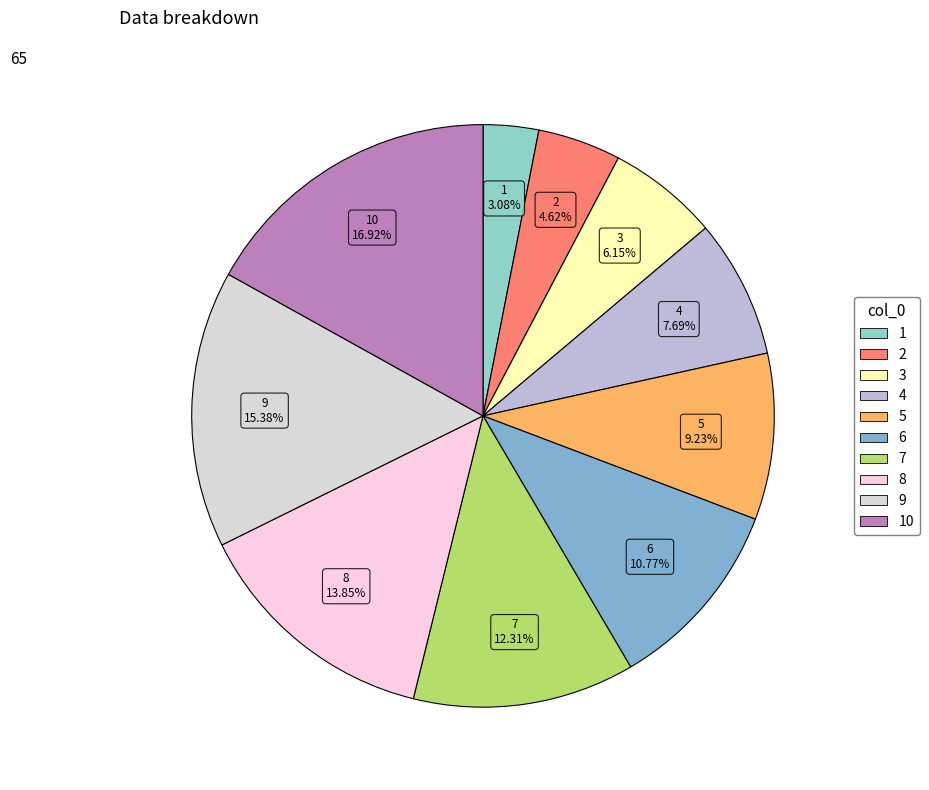

Does any single category account for the majority?

No